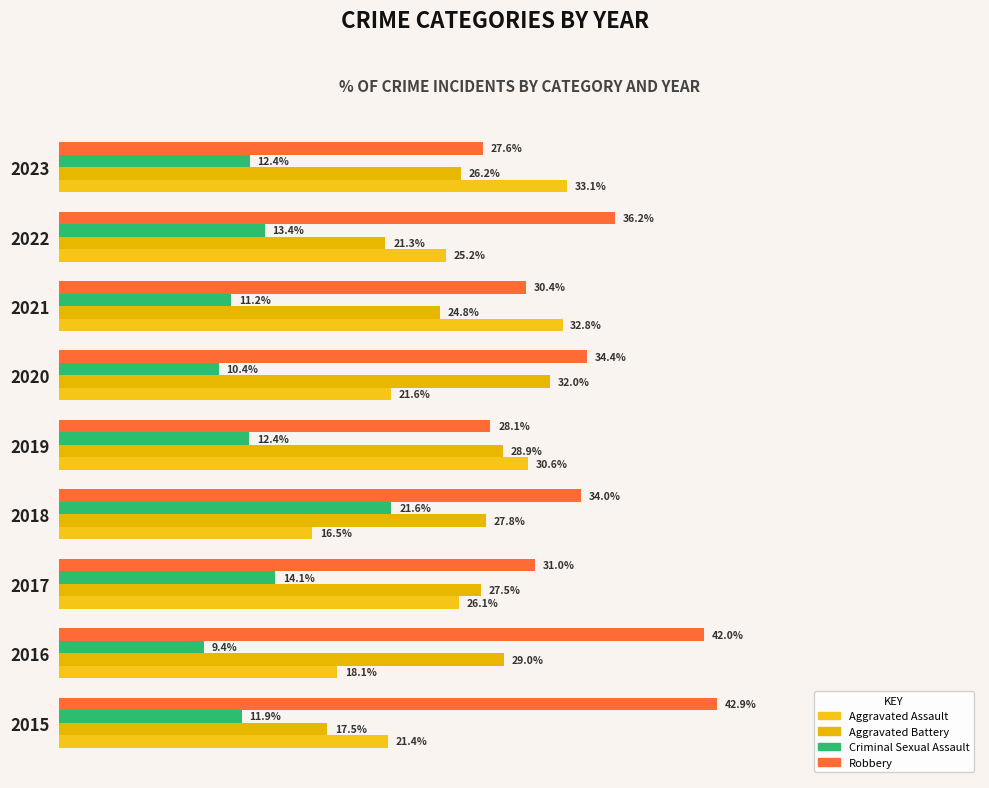

Reading left to right, list all the values displayed in this chart.

Aggravated Assault: 21.4	18.1	26.1	16.5	30.6	21.6	32.8	25.2	33.1
Aggravated Battery: 17.5	29.0	27.5	27.8	28.9	32.0	24.8	21.3	26.2
Criminal Sexual Assault: 11.9	9.4	14.1	21.6	12.4	10.4	11.2	13.4	12.4
Robbery: 42.9	42.0	31.0	34.0	28.1	34.4	30.4	36.2	27.6